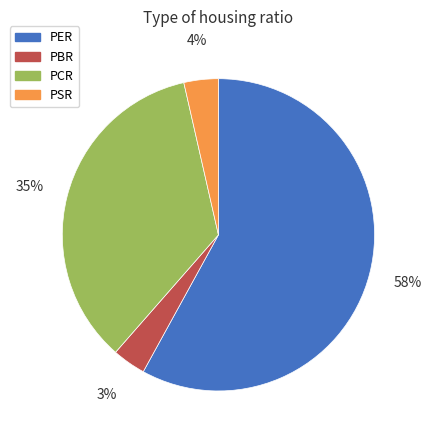

Does PER represent more than half of the total?

Yes